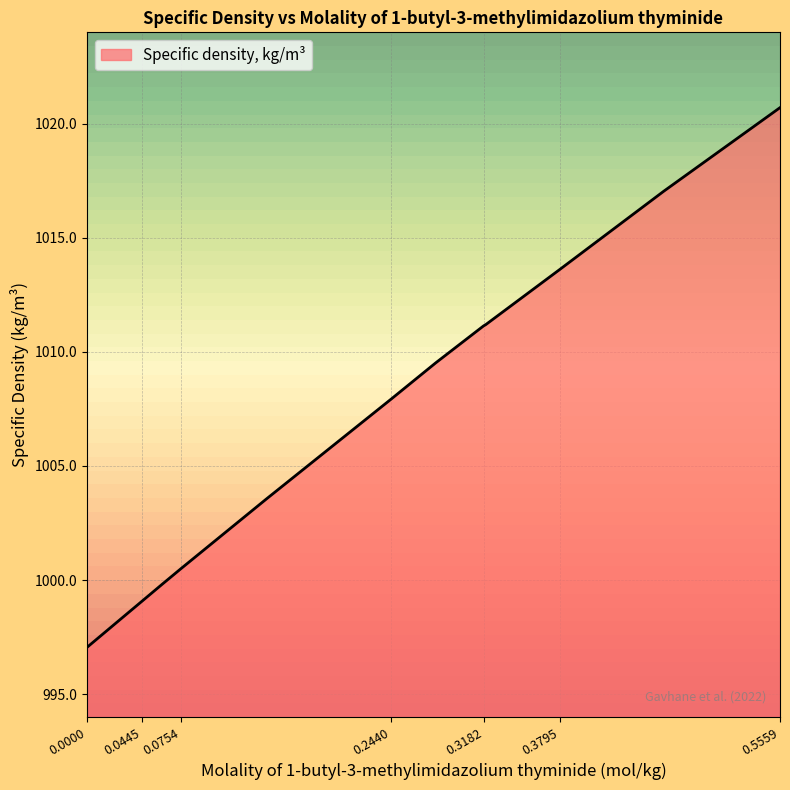

What is the maximum value shown in the chart?

1020.7